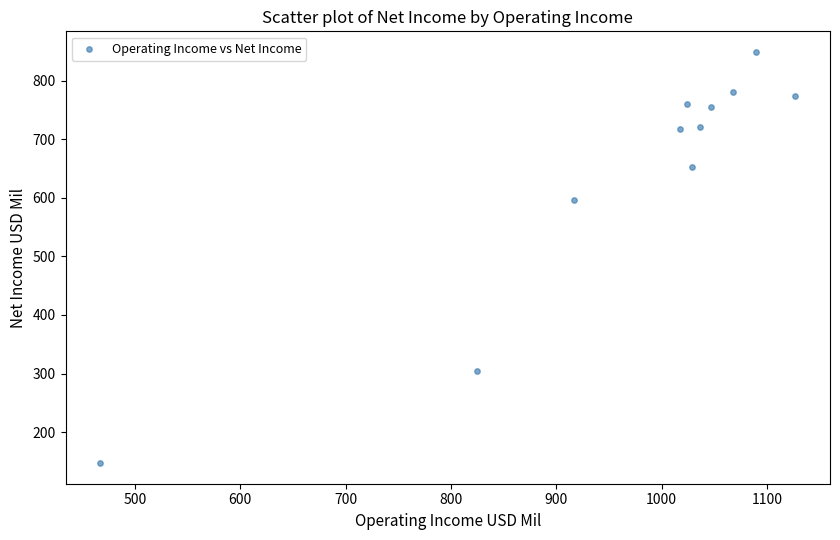

What is the average Y value?

641